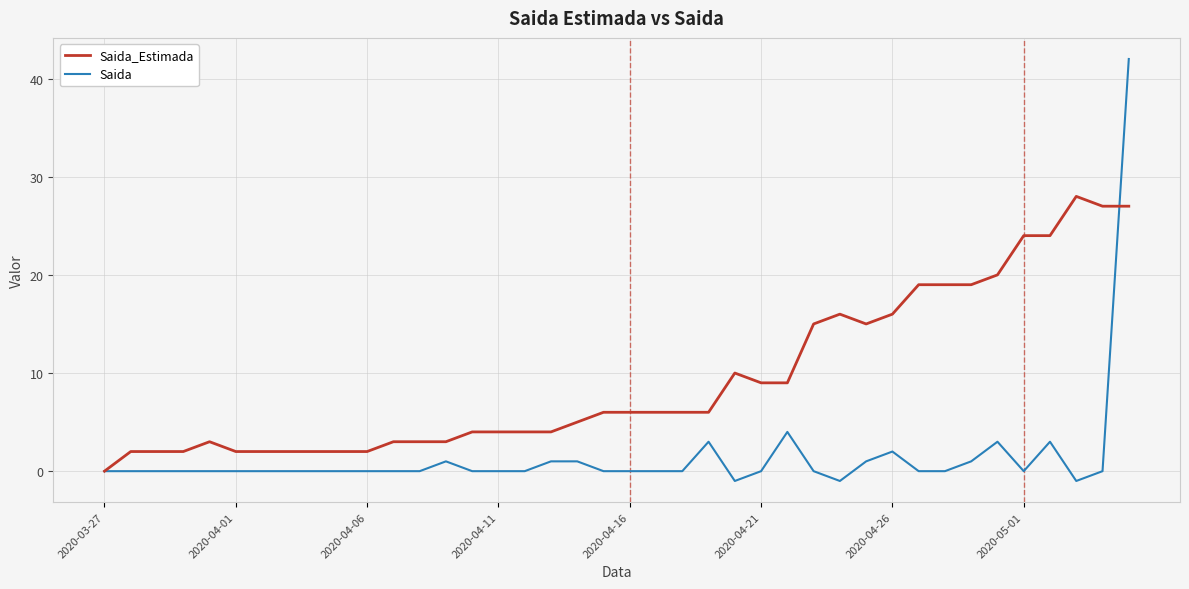

What are all the series names shown in the legend?

Saida_Estimada, Saida